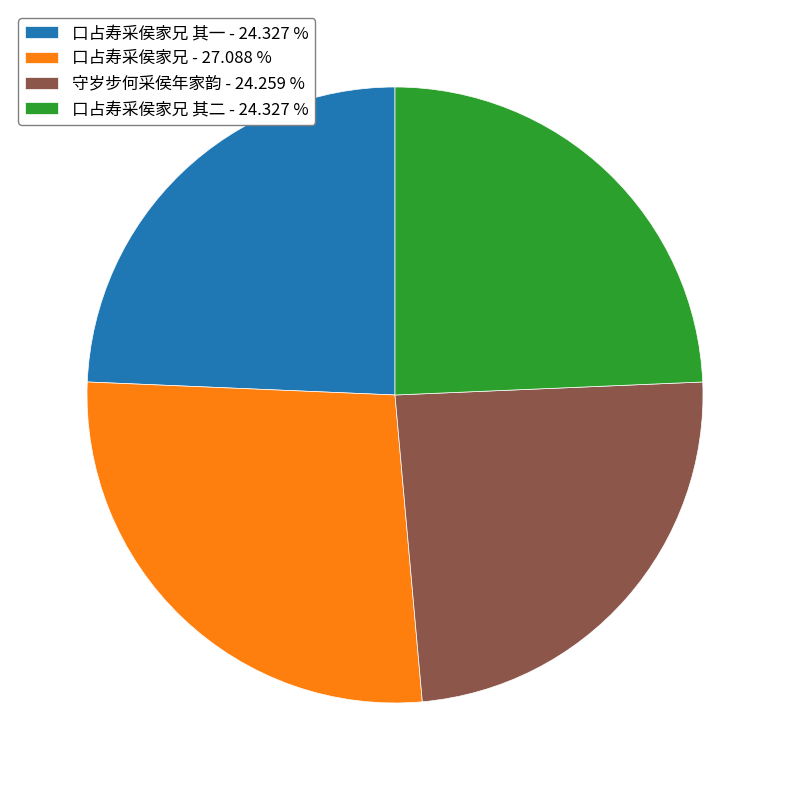

Which category has the biggest portion of the pie?

口占寿采侯家兄 - 27.088 %